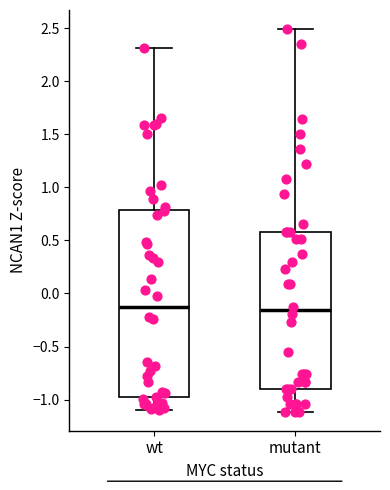

Reading left to right, transcribe this box plot: for each box, give where its median line is, the range the box spans, and where its two whiskers end, as read against the y-axis. The values are not printed on the chart, so give them approximately, as read against the axis.

wt: median -0.10, box -1.00 to 0.80, whiskers -1.10 to 2.30
mutant: median -0.15, box -0.90 to 0.60, whiskers -1.10 to 2.50